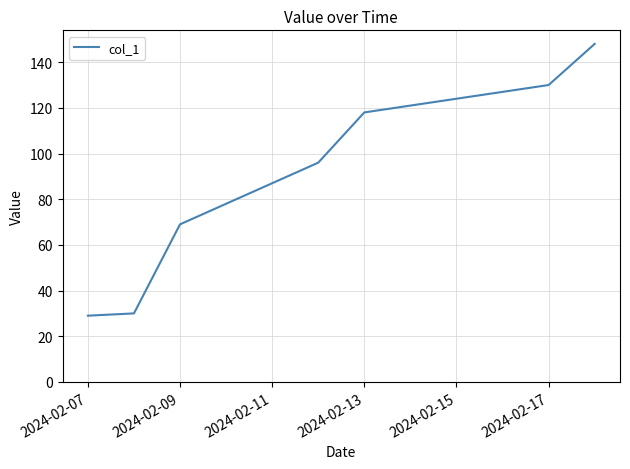

Reading left to right, list all the values displayed in this chart.

29	30	69	96	118	130	148